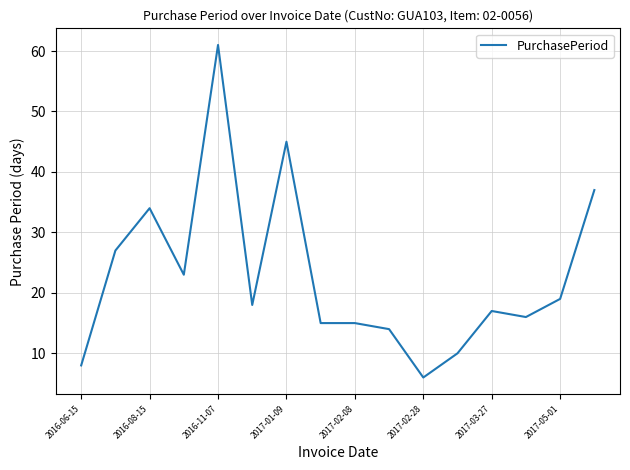

What is the difference between the maximum and minimum values?

55